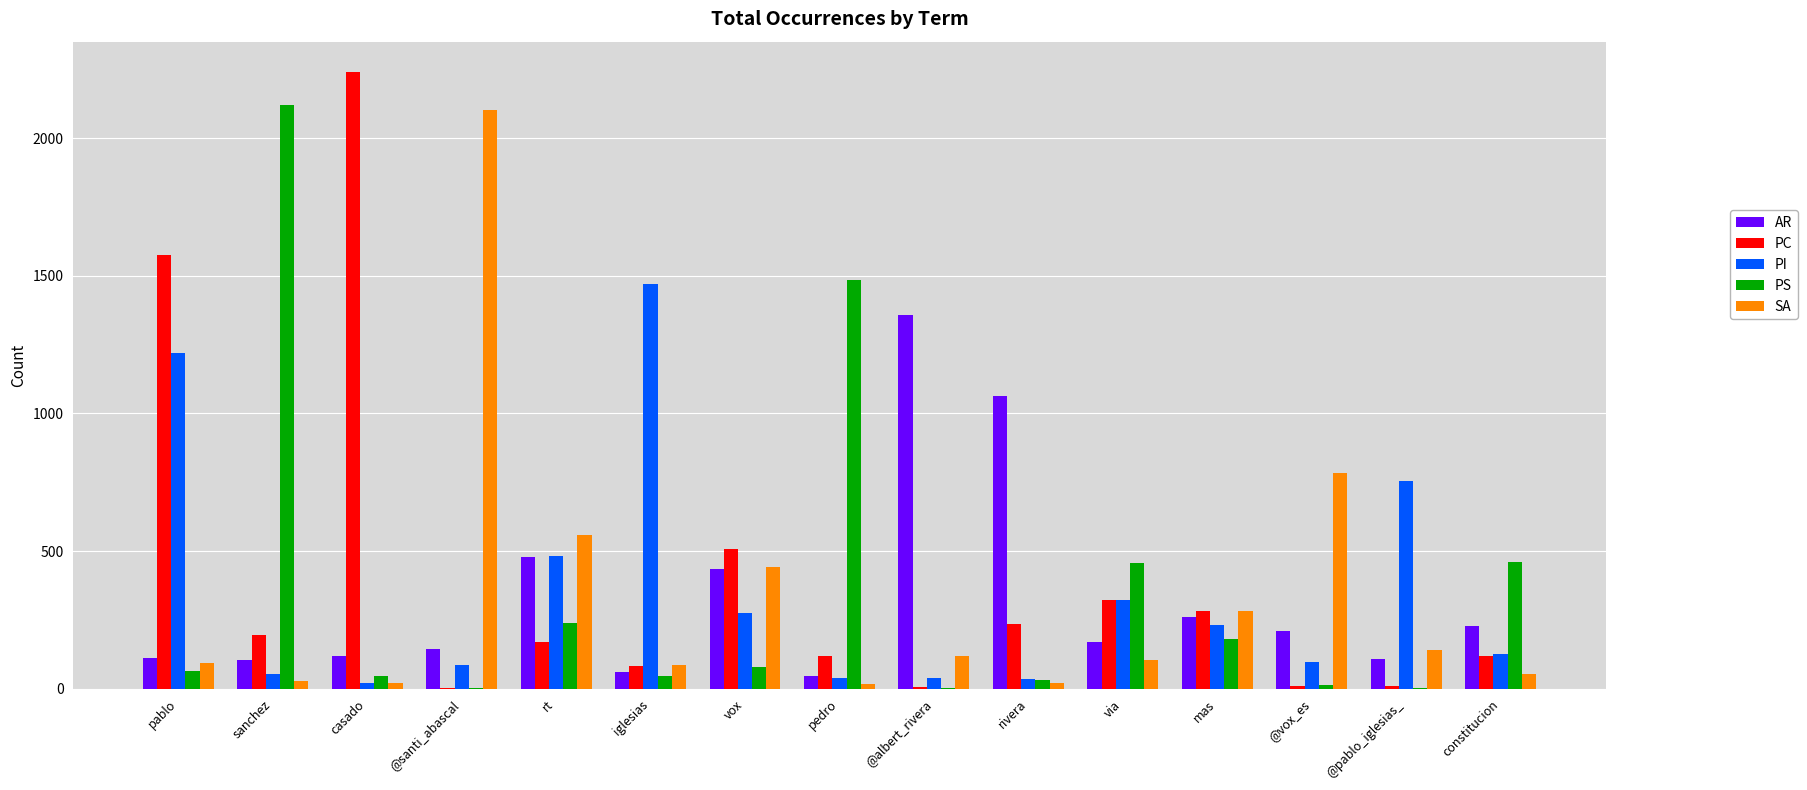

How many categories are shown in the chart?

15